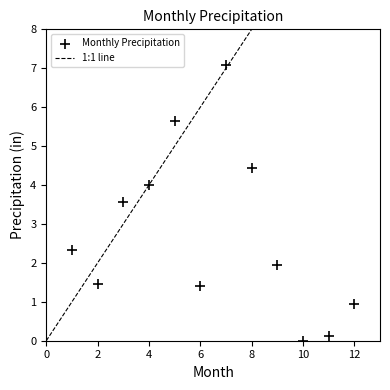

What is the range of Y values (max minus min)?

7.1